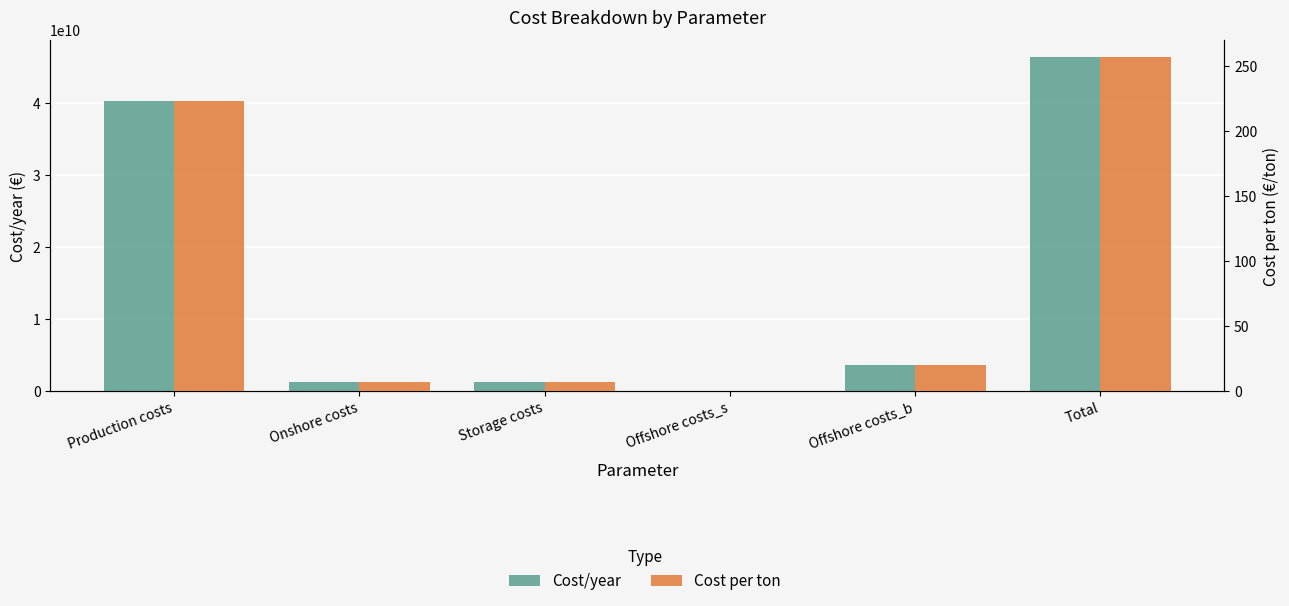

Where is Cost per ton nearest to the value 128?

Production costs